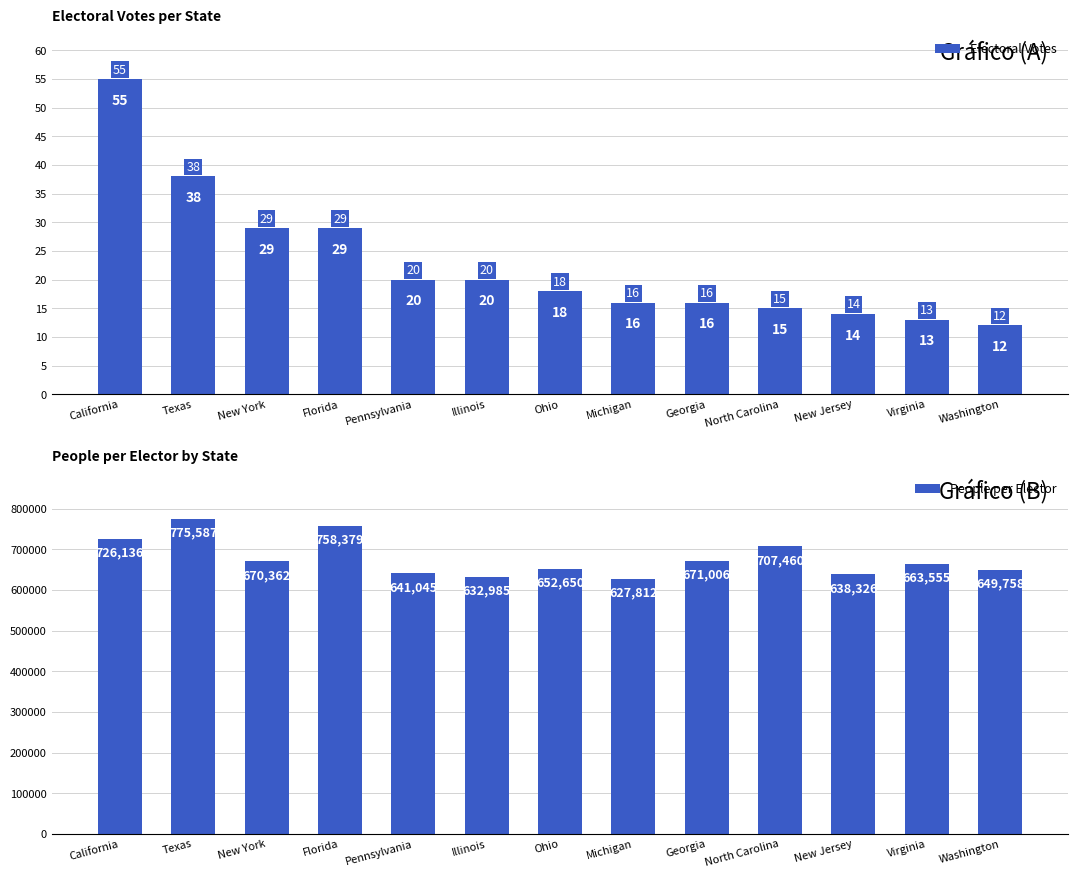

The Electoral Votes series shows 16.0 at Michigan. True or false?

True